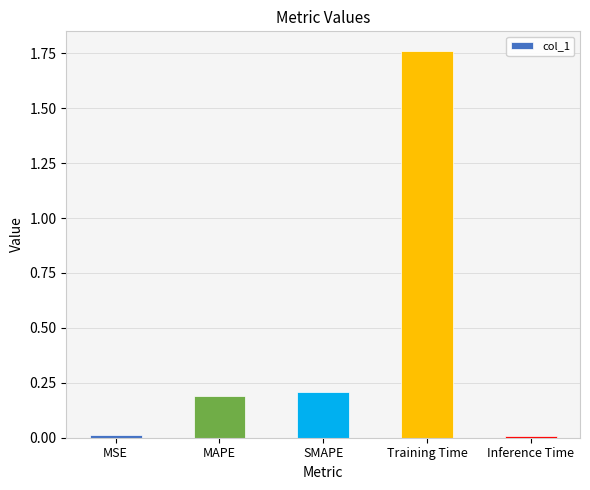

Which category has the highest value across all series?

Training Time